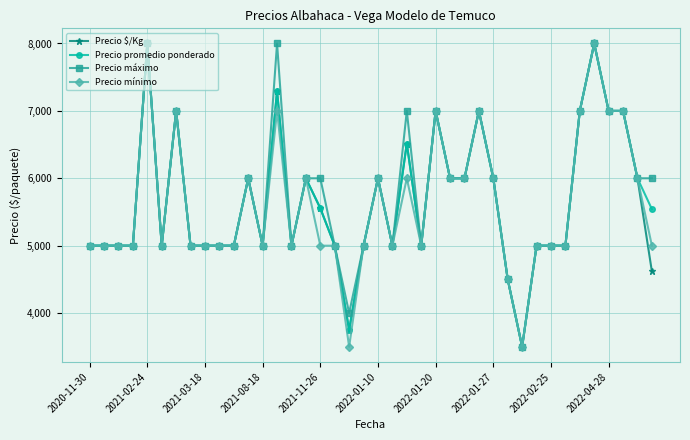

True or false: Precio $/Kg has more than 1 interior local peaks.

True